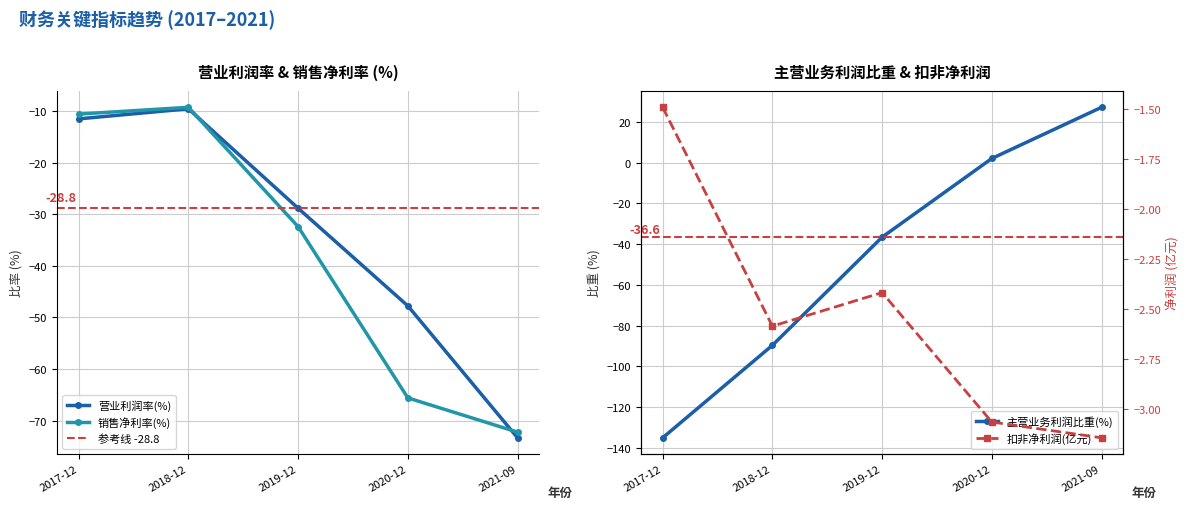

At which label is 销售净利率(%) closest to -40?

2019-12